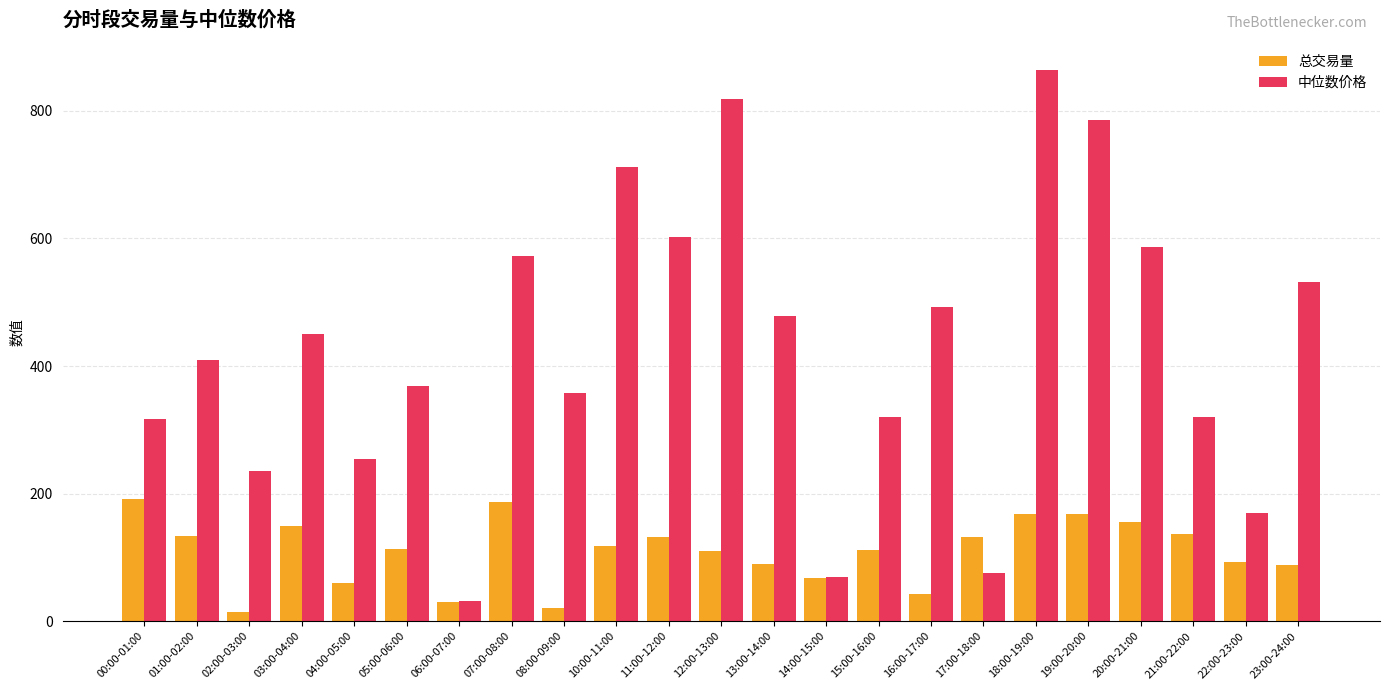

Are the bars horizontal?

No